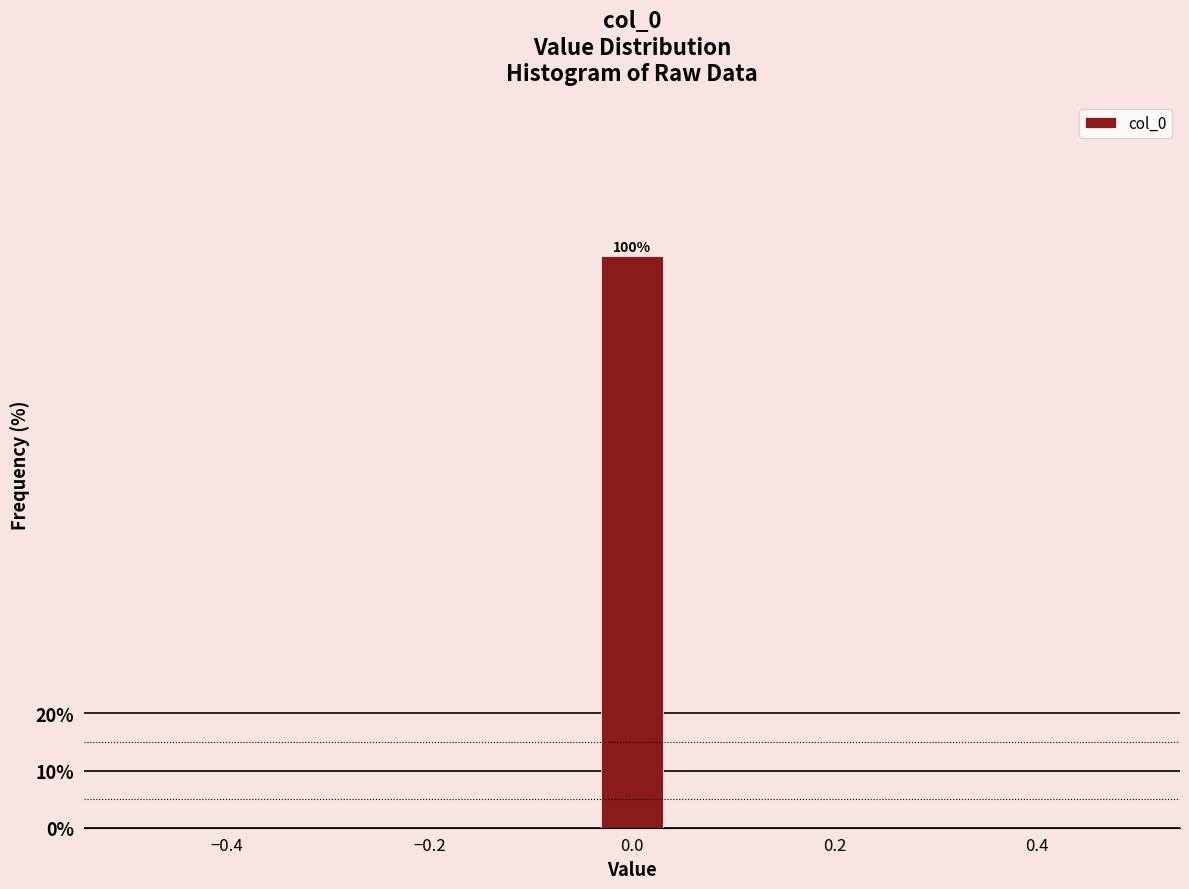

Around what value on the x-axis is the tallest bar? Give the approximate position of its centre, as read against the axis.

0.00